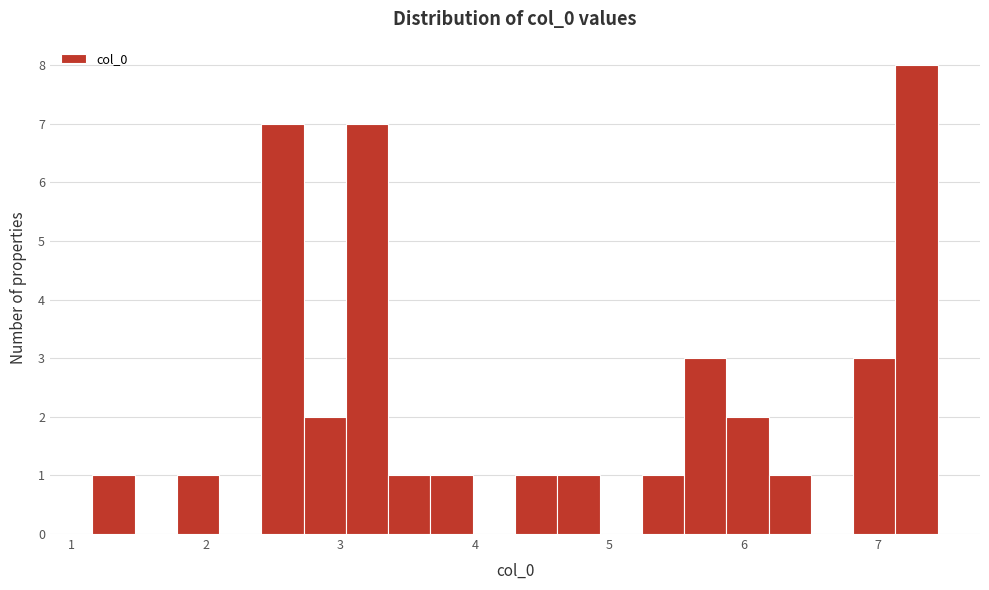

Read against the x-axis, roughly where is the centre of the tallest bar?

7.3